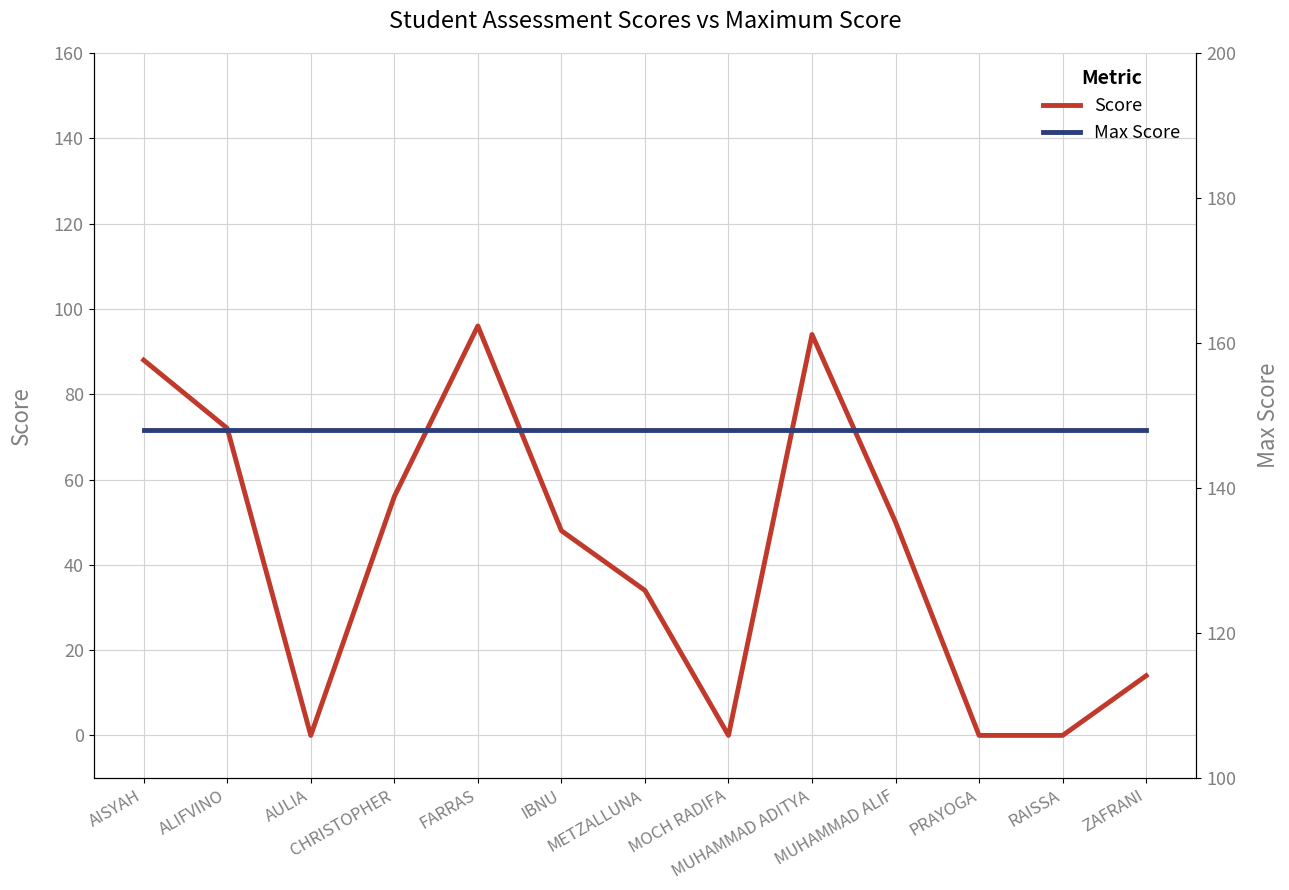

What is the sum of all Max Score values?

1924